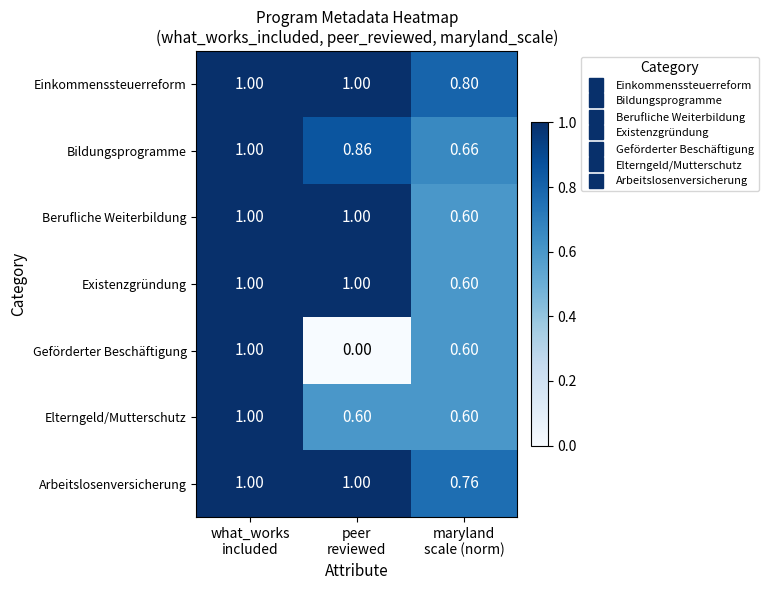

Which series has the widest spread of values?

Geförderter Beschäftigung